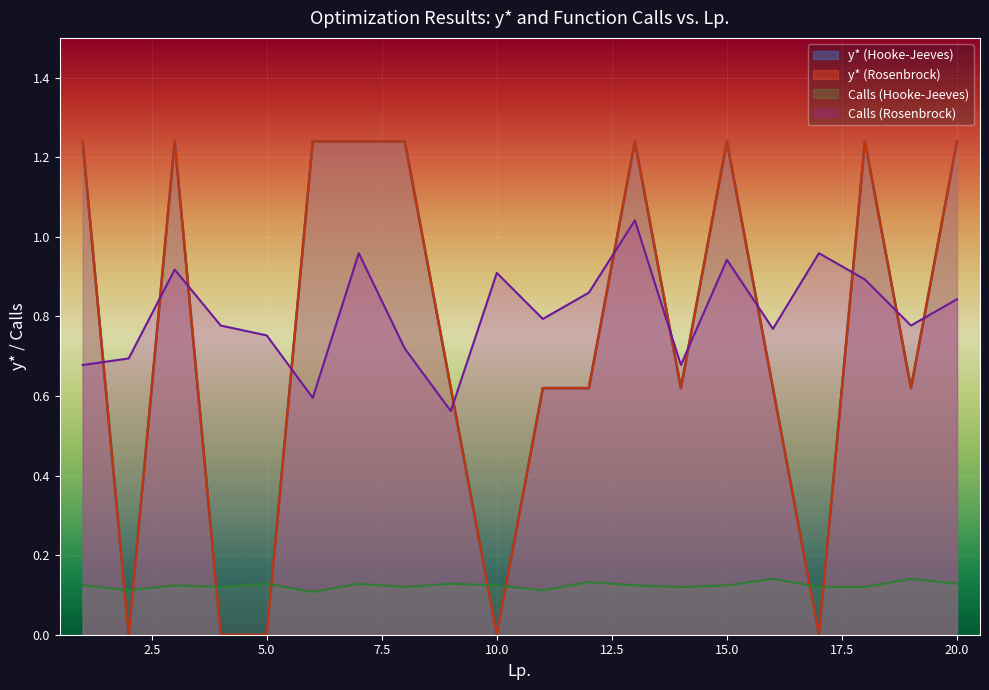

What is the approximate value of y* (Hooke-Jeeves) at 14?

0.6